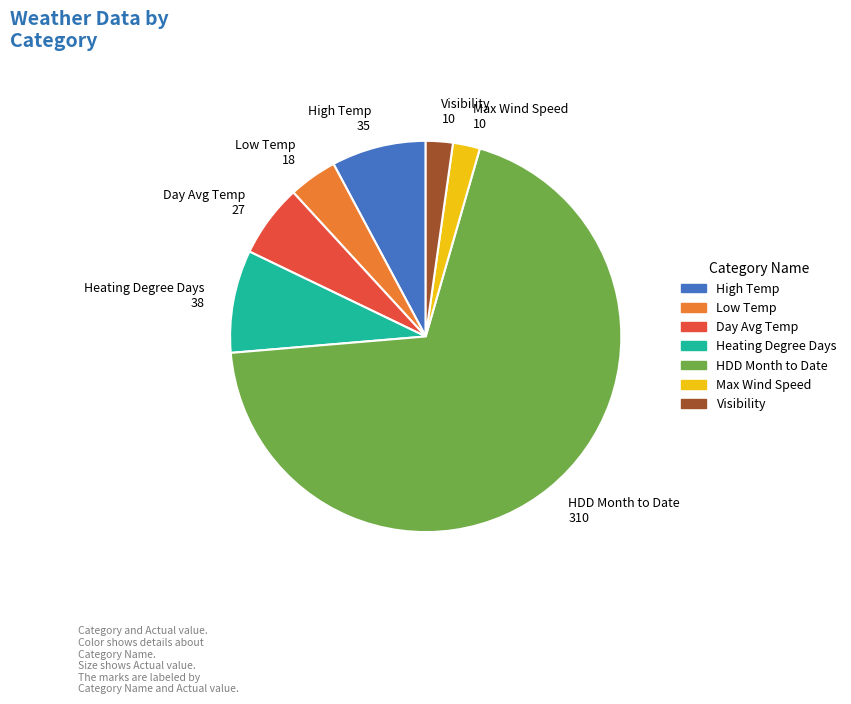

Between Day Avg Temp 27 and Low Temp 18, which is larger?

Day Avg Temp 27